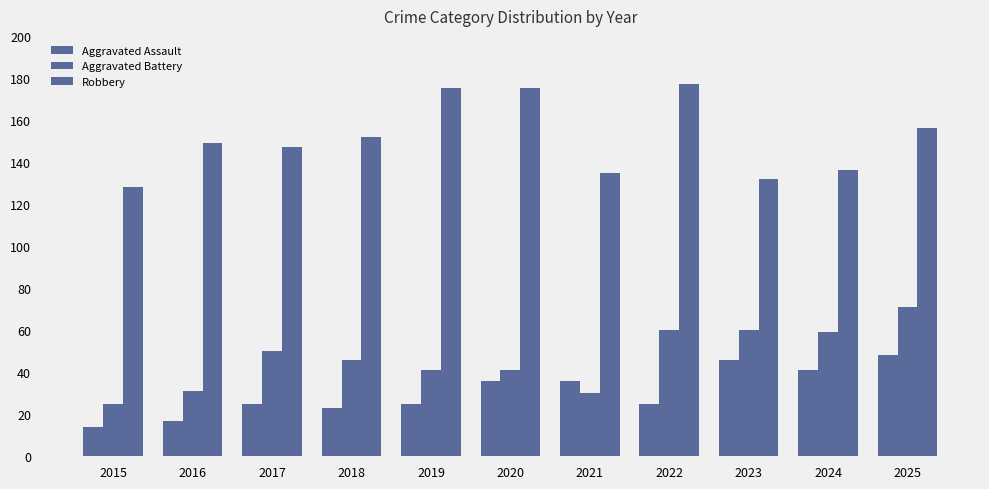

Does the chart contain stacked bars?

No